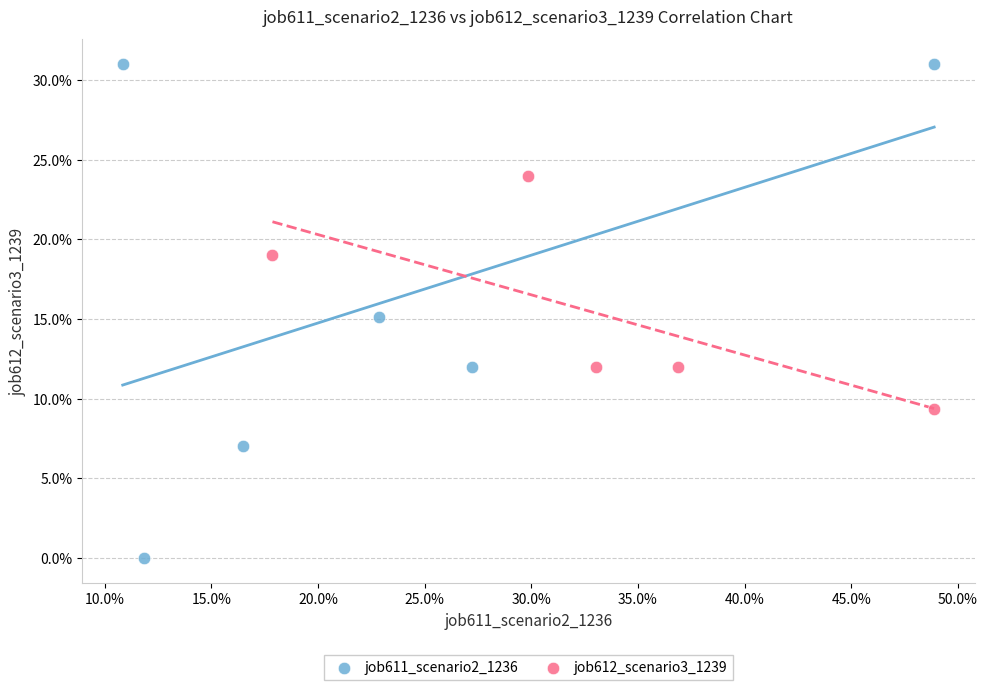

Which series reaches the maximum Y coordinate?

job611_scenario2_1236